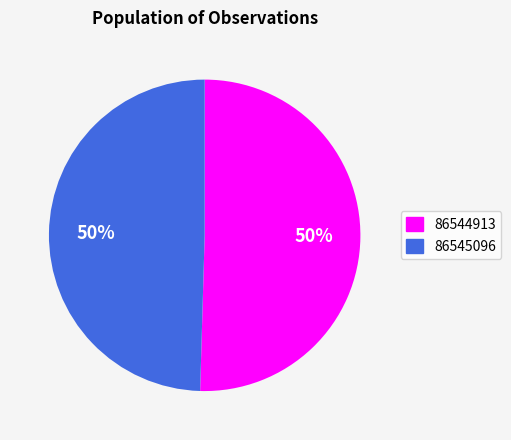

What percentage is the 86545096 slice, to the nearest percent?

50%